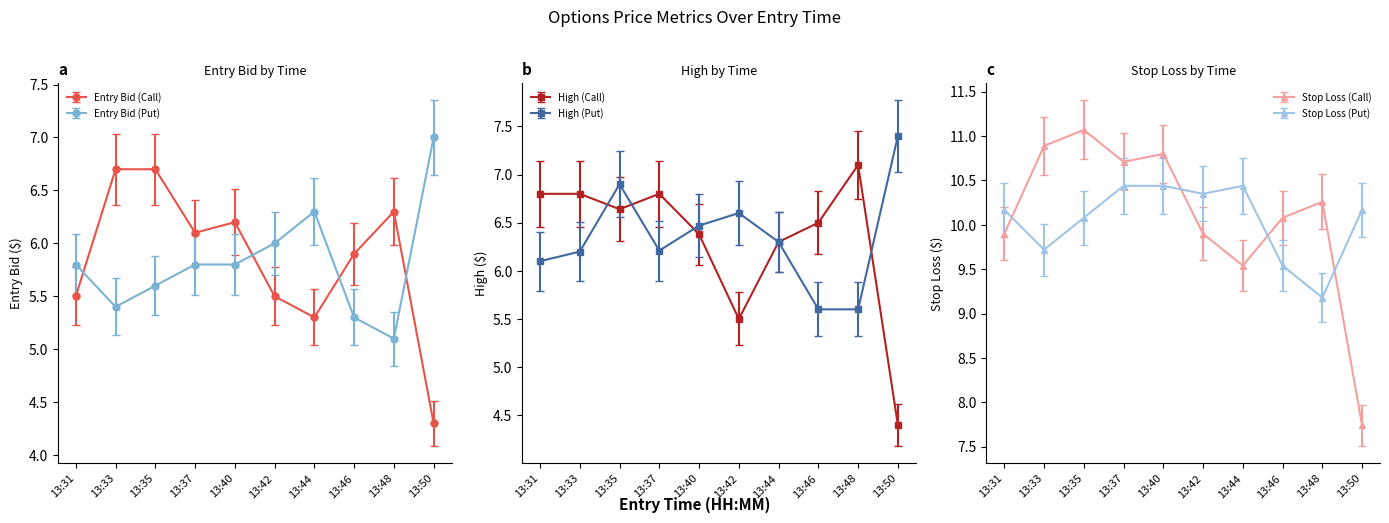

Is it true that Entry Bid (Put) equals 10.3 at 13:37?

False